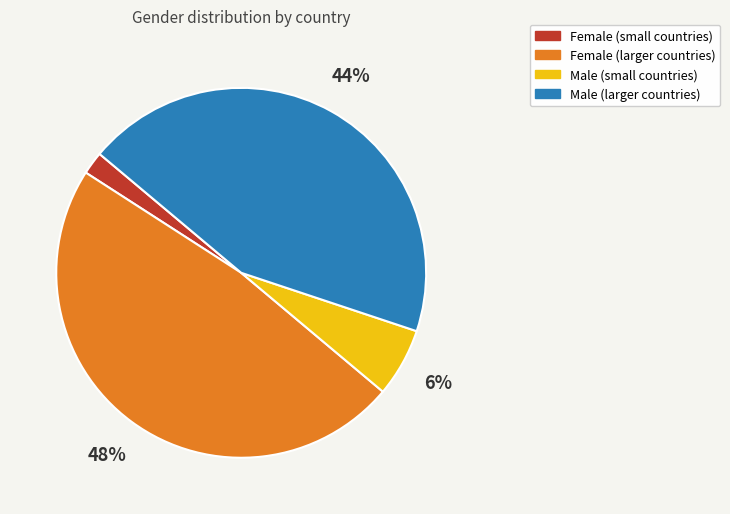

The Male (larger countries) slice represents 32% of the pie. True or false?

False